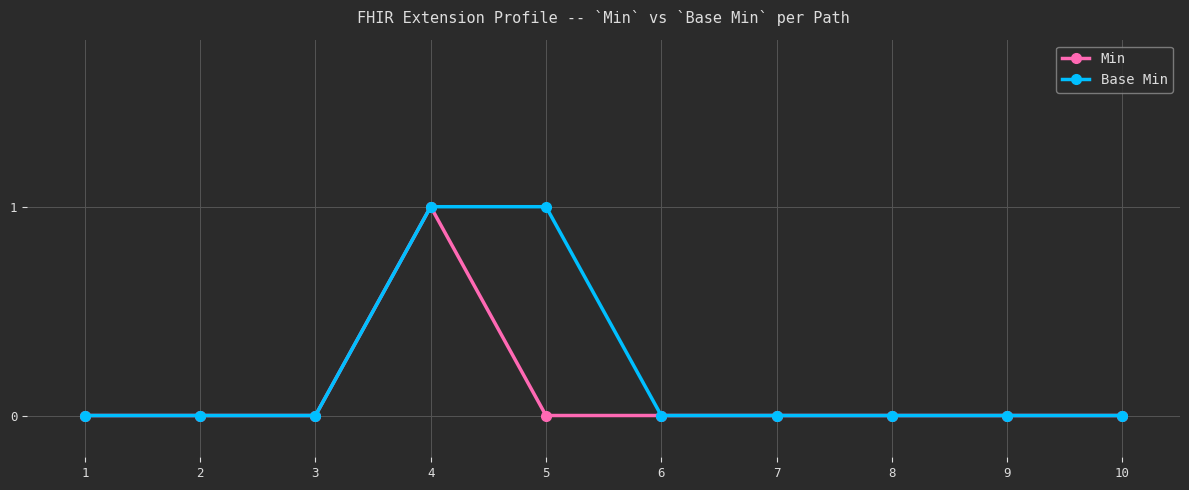

Is it true that Base Min equals -1 at 1?

False